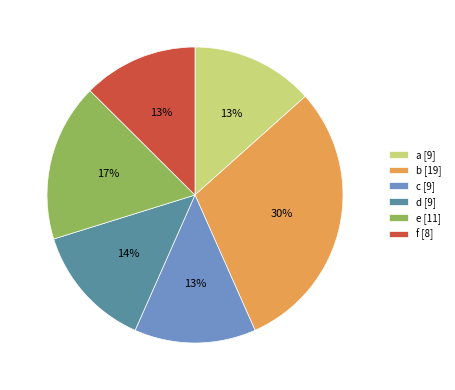

To the nearest percent, what percentage of the pie is e?

17%